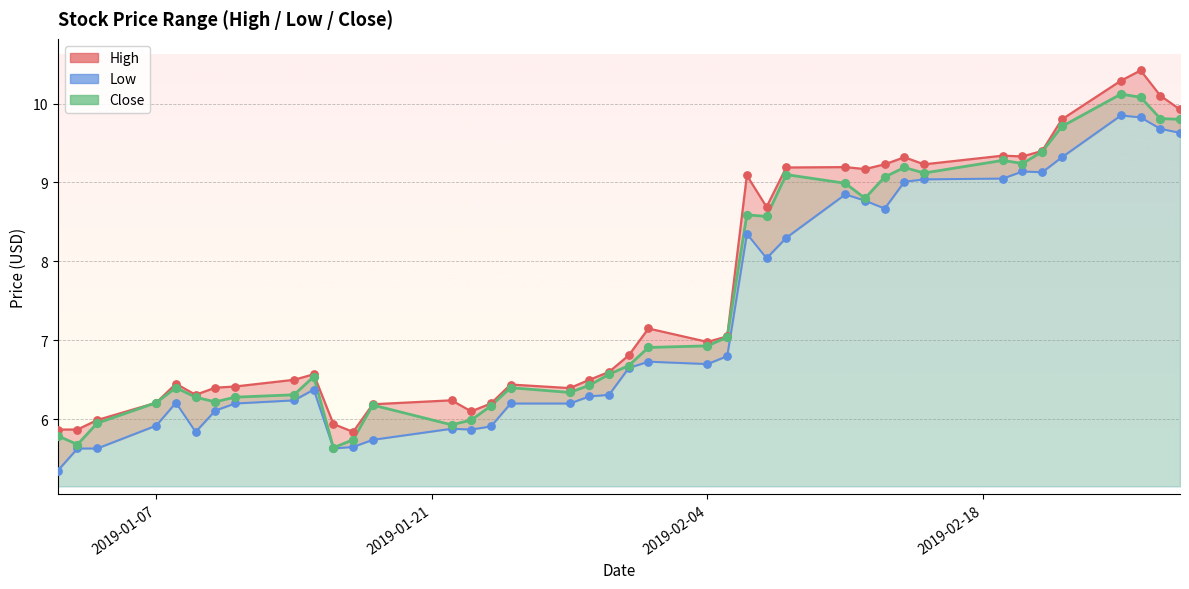

Is the value of Low pts at 8 greater than the value of Close pts at 9?

No